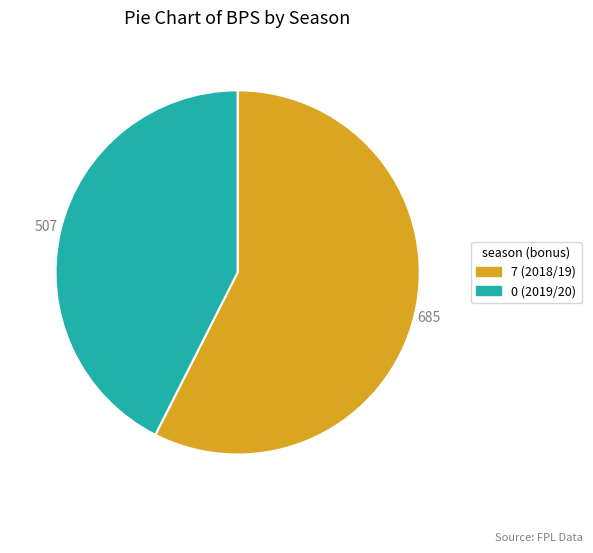

Approximately how many times larger is the value at 7 (2018/19) compared to 0 (2019/20)?

1.4